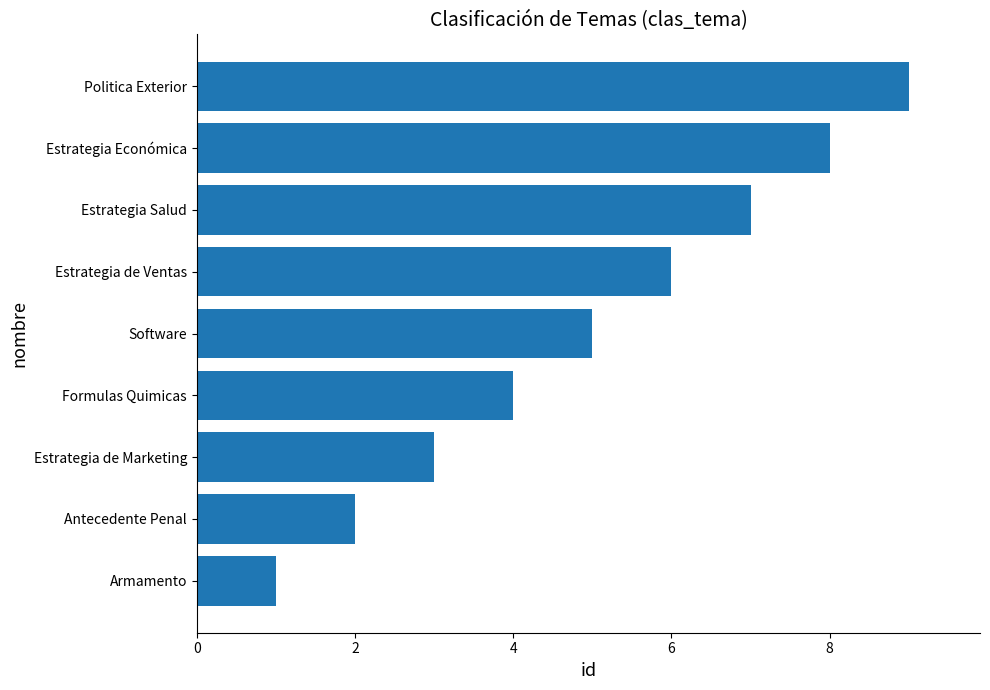

How many values are between 3 and 7?

5